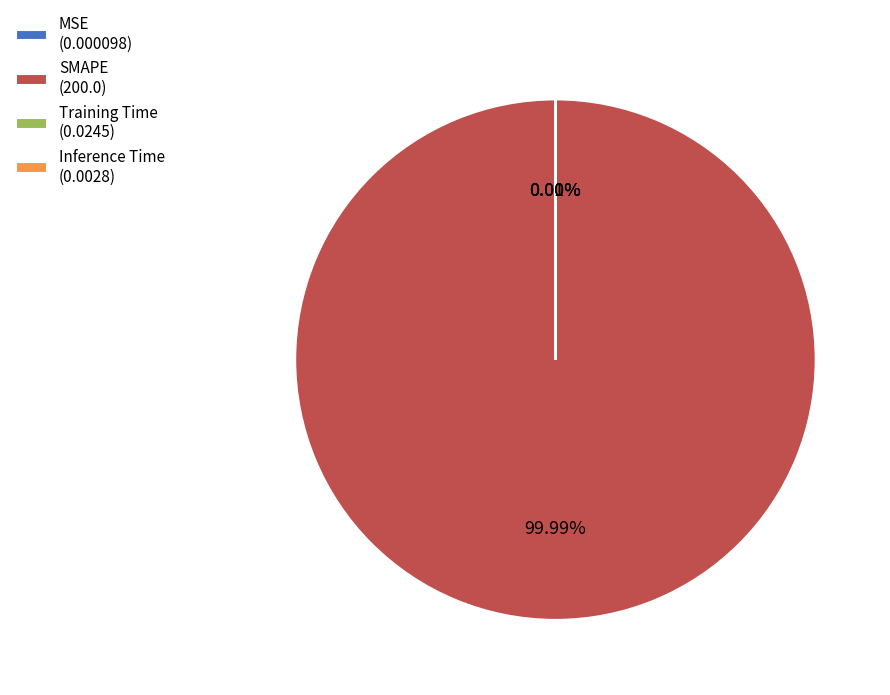

Is there any slice that represents more than half of the pie?

Yes